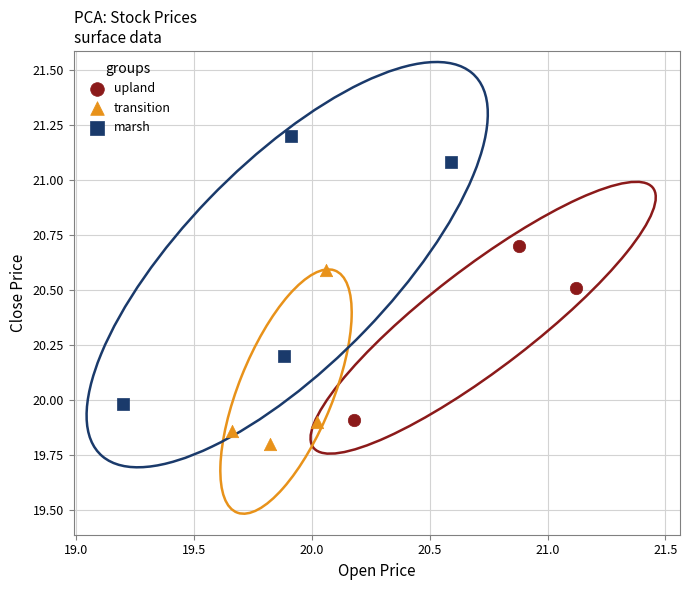

Which series contains the lowest Y value?

transition